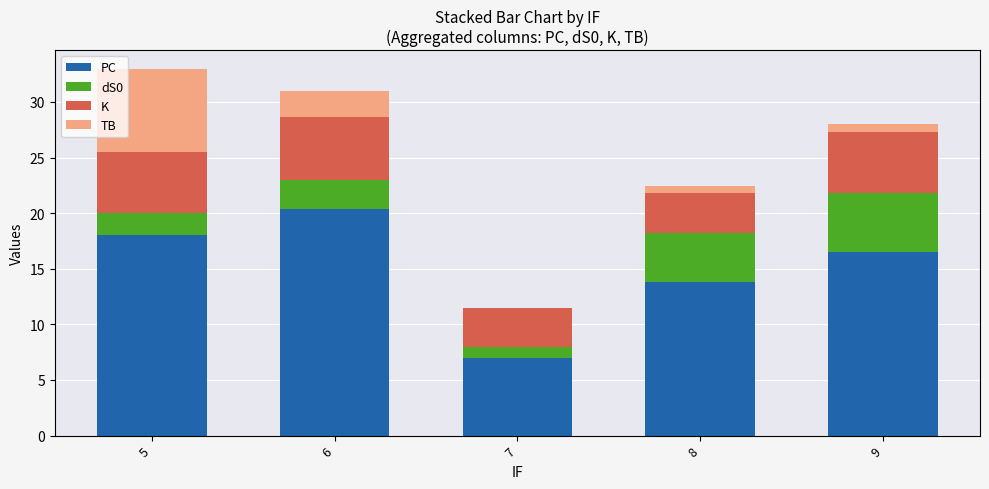

At which label does PC first exceed 16?

5